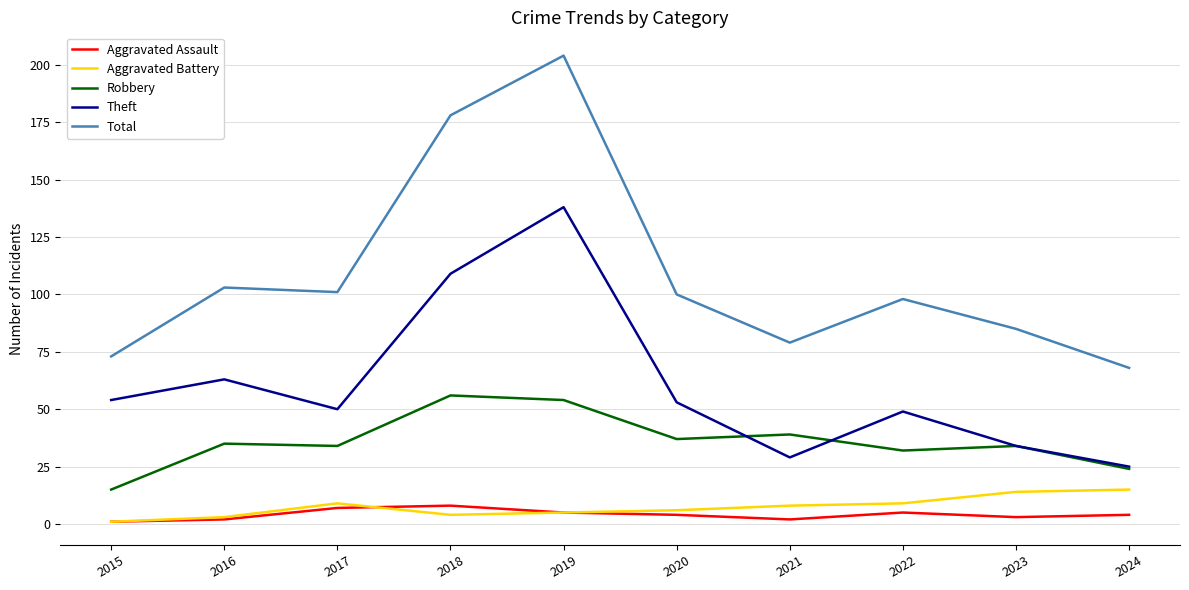

What is the difference between the maximum and minimum values in the Aggravated Battery series?

14